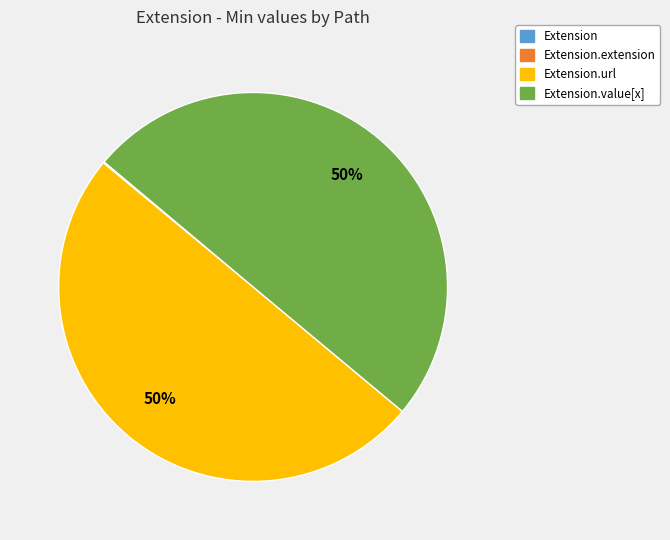

To the nearest percent, what is the average slice percentage?

25%